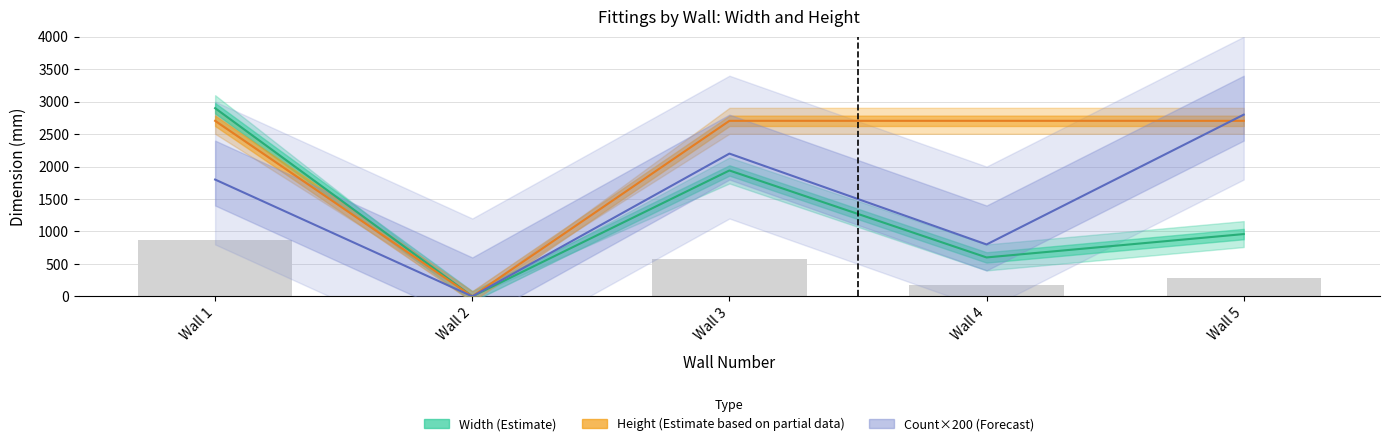

How many data points does each series have?

5